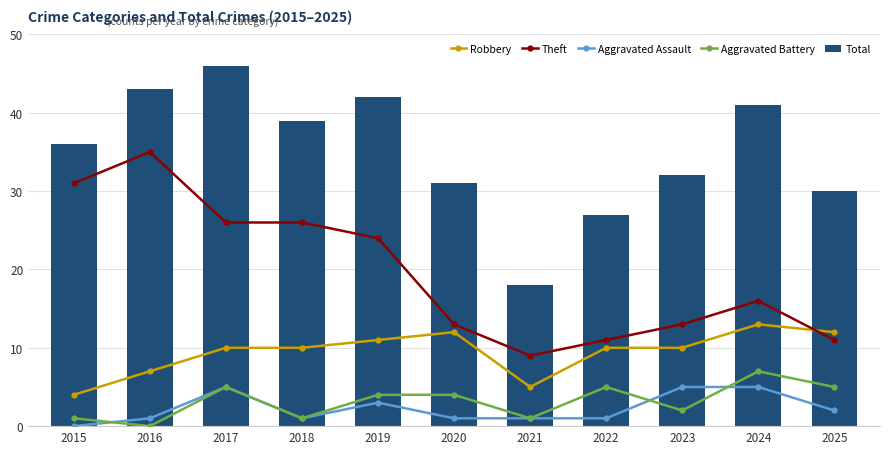

What are all the series names shown in the legend?

Robbery, Theft, Aggravated Assault, Aggravated Battery, Total